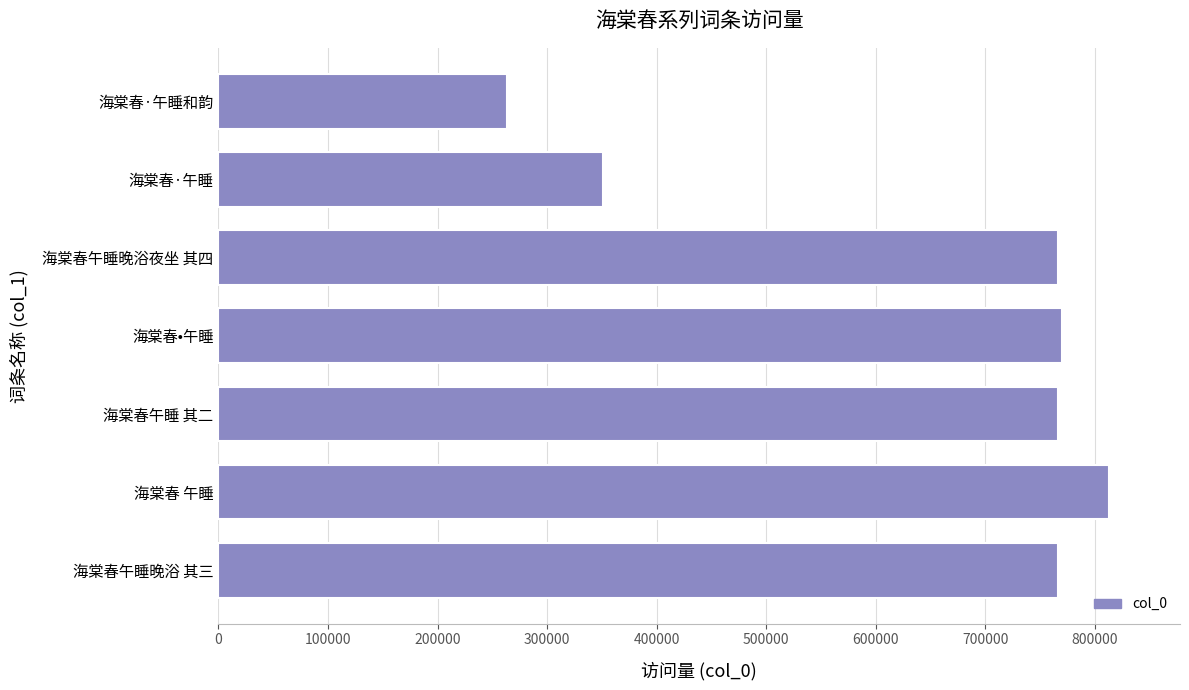

The chart shows a value of 260989 at 海棠春•午睡. True or false?

False